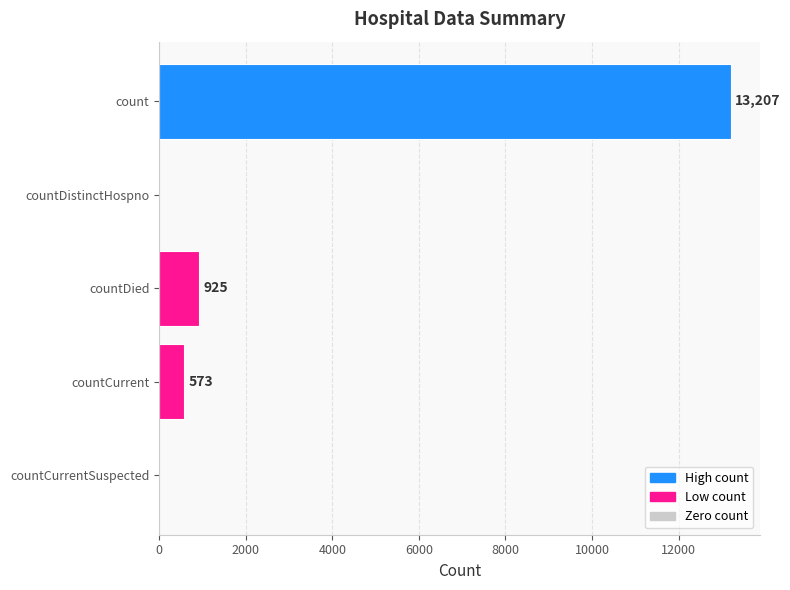

The value at countCurrent is 133. True or false?

False